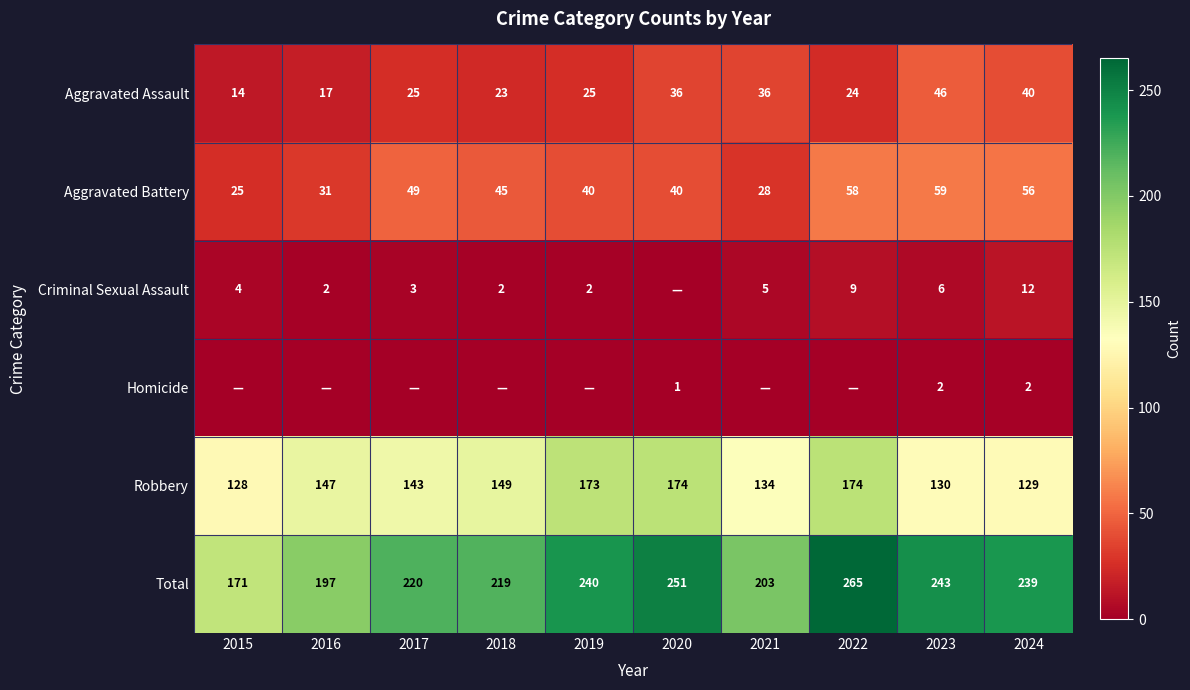

Is it true that Aggravated Battery equals 31 at 2016?

True